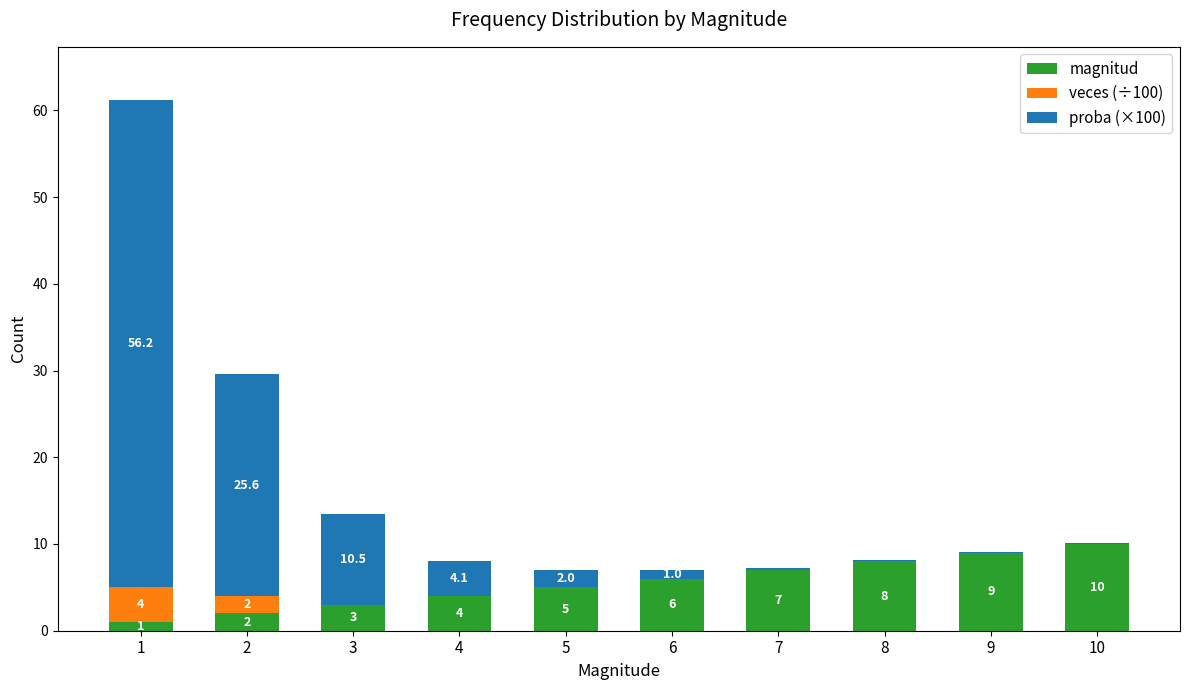

Read the magnitud value at 3.

3.0